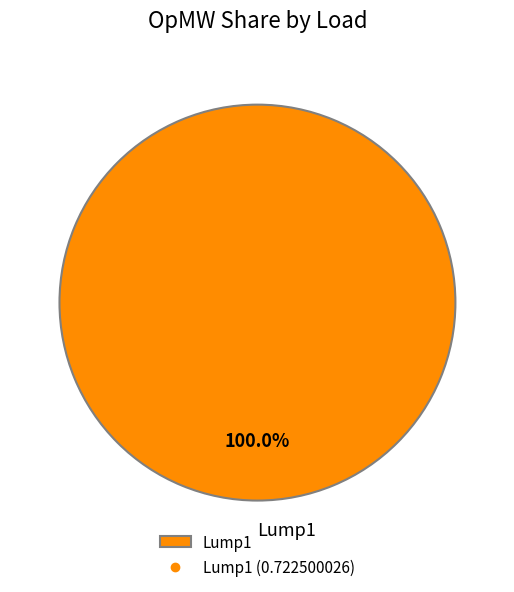

Rank the categories by value from lowest to highest.

Lump1